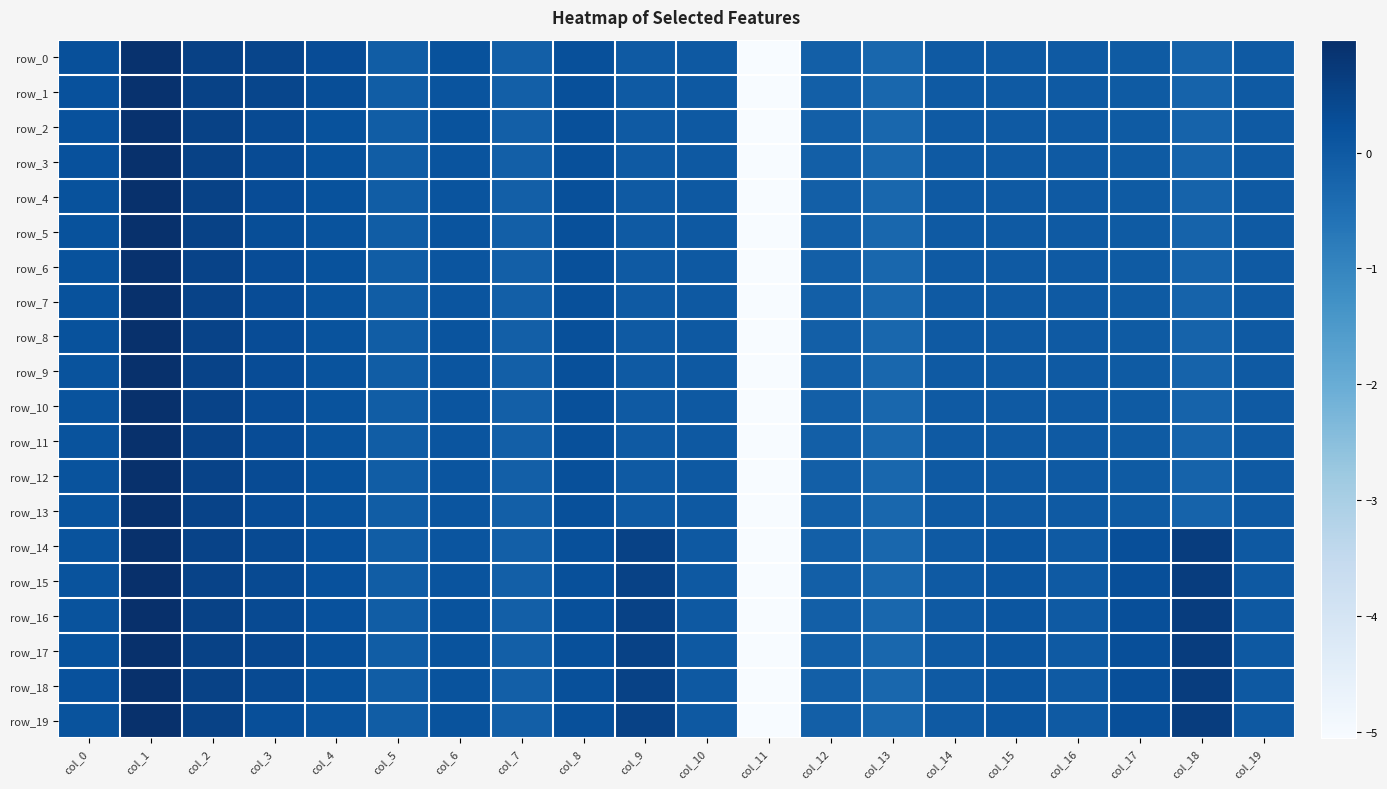

Reading left to right, extract all data points from this chart.

row_0: col_0=0.2	col_1=0.9	col_2=0.6	col_3=0.5	col_4=0.3	col_5=-0.1	col_6=0.2	col_7=-0.1	col_8=0.2	col_9=0.0	col_10=0.0	col_11=-5.1	col_12=-0.1	col_13=-0.3	col_14=-0.0	col_15=-0.0	col_16=-0.0	col_17=-0.0	col_18=-0.2	col_19=-0.0
row_1: col_0=0.2	col_1=0.9	col_2=0.5	col_3=0.4	col_4=0.3	col_5=-0.1	col_6=0.1	col_7=-0.1	col_8=0.2	col_9=0.0	col_10=0.0	col_11=-5.1	col_12=-0.1	col_13=-0.3	col_14=-0.0	col_15=-0.0	col_16=-0.0	col_17=-0.0	col_18=-0.2	col_19=-0.0
row_2: col_0=0.2	col_1=0.9	col_2=0.5	col_3=0.3	col_4=0.2	col_5=-0.1	col_6=0.2	col_7=-0.1	col_8=0.2	col_9=0.0	col_10=0.0	col_11=-5.1	col_12=-0.1	col_13=-0.3	col_14=-0.0	col_15=-0.0	col_16=-0.0	col_17=-0.0	col_18=-0.2	col_19=-0.0
row_3: col_0=0.2	col_1=0.9	col_2=0.5	col_3=0.3	col_4=0.2	col_5=-0.1	col_6=0.1	col_7=-0.1	col_8=0.2	col_9=0.0	col_10=0.0	col_11=-5.1	col_12=-0.1	col_13=-0.3	col_14=-0.0	col_15=-0.0	col_16=-0.0	col_17=-0.0	col_18=-0.2	col_19=-0.0
row_4: col_0=0.2	col_1=0.9	col_2=0.5	col_3=0.3	col_4=0.2	col_5=-0.1	col_6=0.1	col_7=-0.1	col_8=0.2	col_9=0.0	col_10=0.0	col_11=-5.1	col_12=-0.1	col_13=-0.3	col_14=-0.0	col_15=-0.0	col_16=-0.0	col_17=-0.0	col_18=-0.2	col_19=-0.0
row_5: col_0=0.2	col_1=0.9	col_2=0.5	col_3=0.3	col_4=0.2	col_5=-0.1	col_6=0.1	col_7=-0.1	col_8=0.2	col_9=0.0	col_10=0.0	col_11=-5.1	col_12=-0.1	col_13=-0.3	col_14=-0.0	col_15=-0.0	col_16=-0.0	col_17=-0.0	col_18=-0.2	col_19=-0.0
row_6: col_0=0.2	col_1=0.9	col_2=0.5	col_3=0.3	col_4=0.2	col_5=-0.1	col_6=0.1	col_7=-0.1	col_8=0.2	col_9=0.0	col_10=0.0	col_11=-5.1	col_12=-0.1	col_13=-0.3	col_14=-0.0	col_15=-0.0	col_16=-0.0	col_17=-0.0	col_18=-0.2	col_19=-0.0
row_7: col_0=0.2	col_1=0.9	col_2=0.5	col_3=0.3	col_4=0.2	col_5=-0.1	col_6=0.1	col_7=-0.1	col_8=0.2	col_9=0.0	col_10=0.0	col_11=-5.1	col_12=-0.1	col_13=-0.3	col_14=-0.0	col_15=-0.0	col_16=-0.0	col_17=-0.0	col_18=-0.2	col_19=-0.0
row_8: col_0=0.2	col_1=0.9	col_2=0.5	col_3=0.3	col_4=0.2	col_5=-0.1	col_6=0.1	col_7=-0.1	col_8=0.2	col_9=0.0	col_10=0.0	col_11=-5.1	col_12=-0.1	col_13=-0.3	col_14=-0.0	col_15=-0.0	col_16=-0.0	col_17=-0.0	col_18=-0.2	col_19=-0.0
row_9: col_0=0.2	col_1=0.9	col_2=0.5	col_3=0.3	col_4=0.2	col_5=-0.1	col_6=0.1	col_7=-0.1	col_8=0.2	col_9=0.0	col_10=0.0	col_11=-5.1	col_12=-0.1	col_13=-0.3	col_14=-0.0	col_15=-0.0	col_16=-0.0	col_17=-0.0	col_18=-0.2	col_19=-0.0
row_10: col_0=0.2	col_1=0.9	col_2=0.5	col_3=0.3	col_4=0.2	col_5=-0.1	col_6=0.1	col_7=-0.1	col_8=0.2	col_9=0.0	col_10=0.0	col_11=-5.1	col_12=-0.1	col_13=-0.3	col_14=-0.0	col_15=-0.0	col_16=-0.0	col_17=-0.0	col_18=-0.2	col_19=-0.0
row_11: col_0=0.2	col_1=1.0	col_2=0.5	col_3=0.3	col_4=0.2	col_5=-0.1	col_6=0.1	col_7=-0.1	col_8=0.2	col_9=0.0	col_10=0.0	col_11=-5.1	col_12=-0.1	col_13=-0.3	col_14=-0.0	col_15=-0.0	col_16=-0.0	col_17=-0.0	col_18=-0.2	col_19=-0.0
row_12: col_0=0.2	col_1=1.0	col_2=0.5	col_3=0.3	col_4=0.2	col_5=-0.1	col_6=0.1	col_7=-0.1	col_8=0.2	col_9=0.0	col_10=0.0	col_11=-5.1	col_12=-0.1	col_13=-0.3	col_14=-0.0	col_15=-0.0	col_16=-0.0	col_17=-0.0	col_18=-0.2	col_19=-0.0
row_13: col_0=0.2	col_1=0.9	col_2=0.5	col_3=0.3	col_4=0.2	col_5=-0.1	col_6=0.1	col_7=-0.1	col_8=0.2	col_9=0.0	col_10=0.0	col_11=-5.1	col_12=-0.1	col_13=-0.3	col_14=-0.0	col_15=-0.0	col_16=-0.0	col_17=-0.0	col_18=-0.2	col_19=-0.0
row_14: col_0=0.2	col_1=1.0	col_2=0.5	col_3=0.3	col_4=0.2	col_5=-0.1	col_6=0.1	col_7=-0.1	col_8=0.2	col_9=0.5	col_10=0.0	col_11=-5.1	col_12=-0.1	col_13=-0.3	col_14=-0.0	col_15=0.1	col_16=-0.0	col_17=0.3	col_18=0.7	col_19=0.0
row_15: col_0=0.2	col_1=1.0	col_2=0.5	col_3=0.4	col_4=0.2	col_5=-0.1	col_6=0.1	col_7=-0.1	col_8=0.2	col_9=0.5	col_10=0.0	col_11=-5.1	col_12=-0.1	col_13=-0.3	col_14=-0.0	col_15=0.1	col_16=-0.0	col_17=0.3	col_18=0.7	col_19=0.0
row_16: col_0=0.2	col_1=1.0	col_2=0.5	col_3=0.4	col_4=0.2	col_5=-0.1	col_6=0.2	col_7=-0.1	col_8=0.2	col_9=0.5	col_10=0.0	col_11=-5.1	col_12=-0.1	col_13=-0.3	col_14=-0.0	col_15=0.1	col_16=-0.0	col_17=0.3	col_18=0.7	col_19=0.0
row_17: col_0=0.2	col_1=0.9	col_2=0.5	col_3=0.4	col_4=0.2	col_5=-0.1	col_6=0.2	col_7=-0.1	col_8=0.2	col_9=0.5	col_10=0.0	col_11=-5.1	col_12=-0.1	col_13=-0.3	col_14=-0.0	col_15=0.1	col_16=-0.0	col_17=0.3	col_18=0.7	col_19=0.0
row_18: col_0=0.2	col_1=1.0	col_2=0.5	col_3=0.3	col_4=0.2	col_5=-0.1	col_6=0.2	col_7=-0.1	col_8=0.2	col_9=0.5	col_10=0.0	col_11=-5.1	col_12=-0.1	col_13=-0.3	col_14=-0.0	col_15=0.1	col_16=-0.0	col_17=0.3	col_18=0.7	col_19=0.0
row_19: col_0=0.2	col_1=0.9	col_2=0.5	col_3=0.3	col_4=0.1	col_5=-0.1	col_6=0.2	col_7=-0.1	col_8=0.2	col_9=0.5	col_10=0.0	col_11=-5.1	col_12=-0.1	col_13=-0.3	col_14=-0.0	col_15=0.1	col_16=-0.0	col_17=0.3	col_18=0.7	col_19=0.0